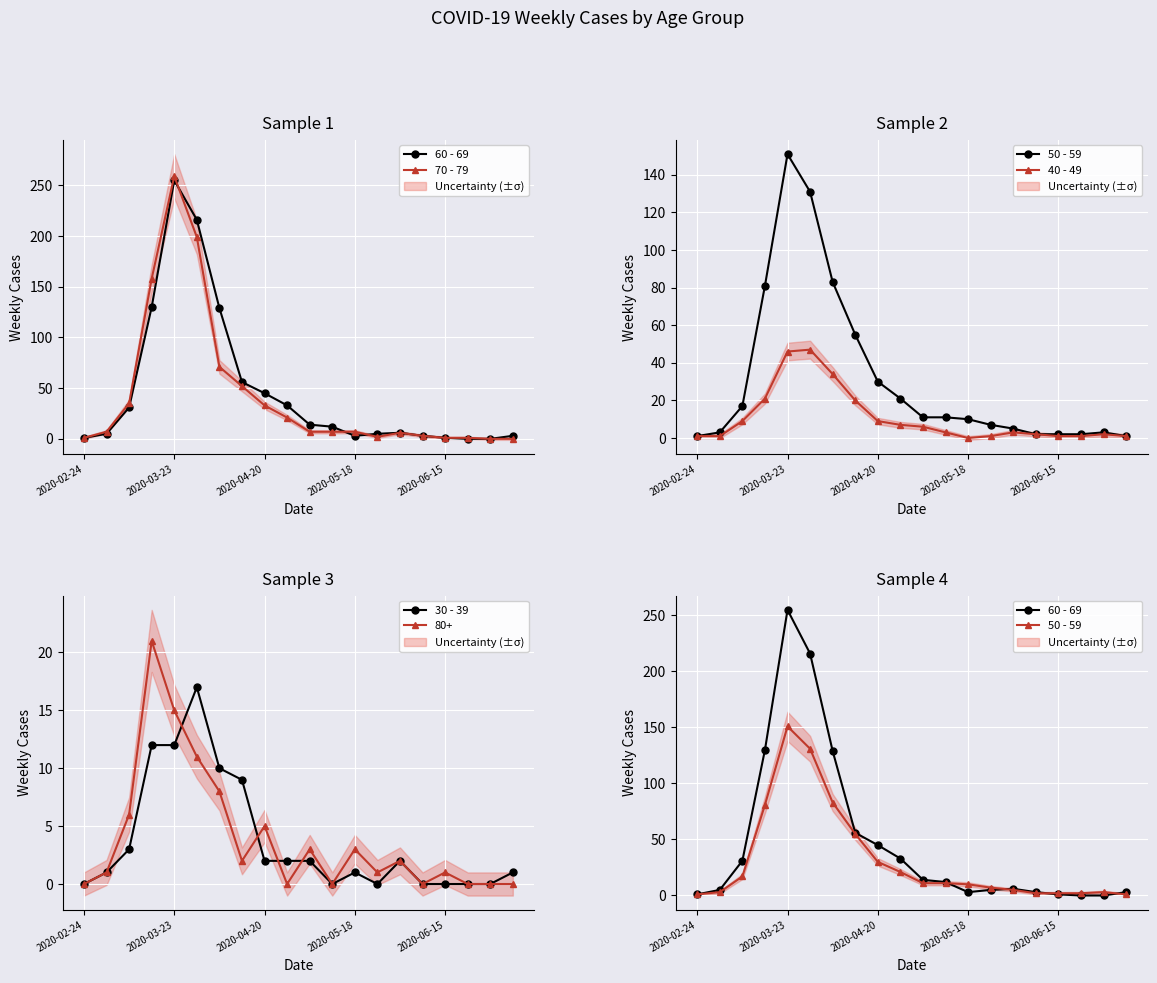

The 30 - 39 series shows 2 at 2020-04-20. True or false?

True